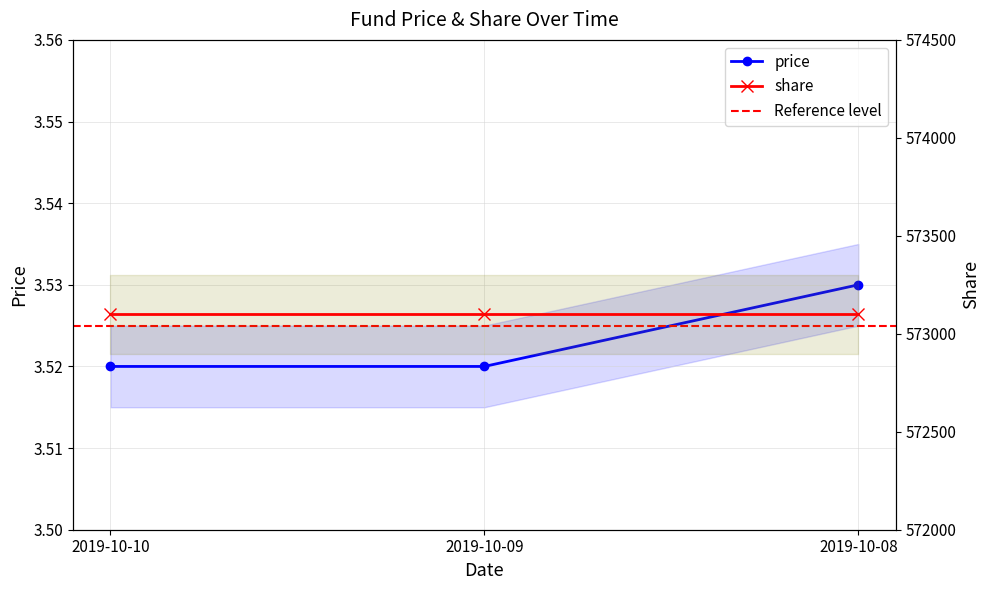

True or false: the data shows 5.6 at 2019-10-08.

False